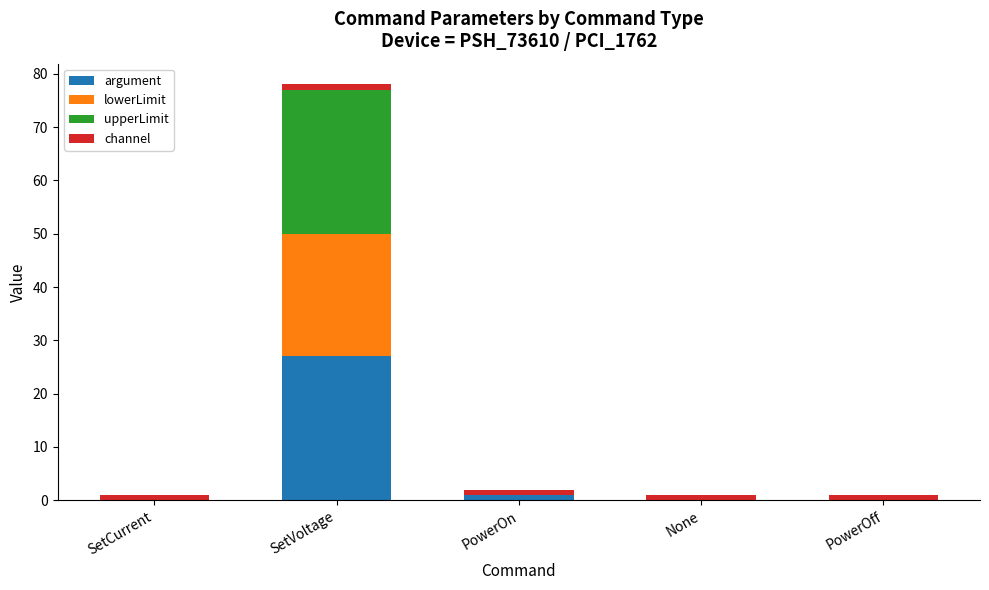

At which category is the sum across all series the highest?

SetVoltage